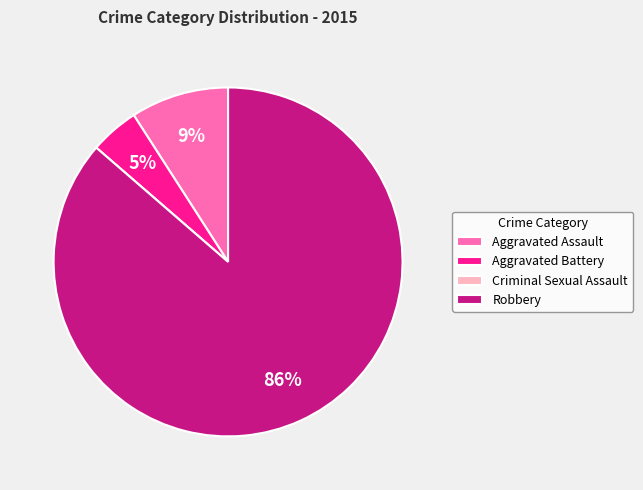

To the nearest percent, what is the difference between the Robbery and Aggravated Assault slice percentages?

77%